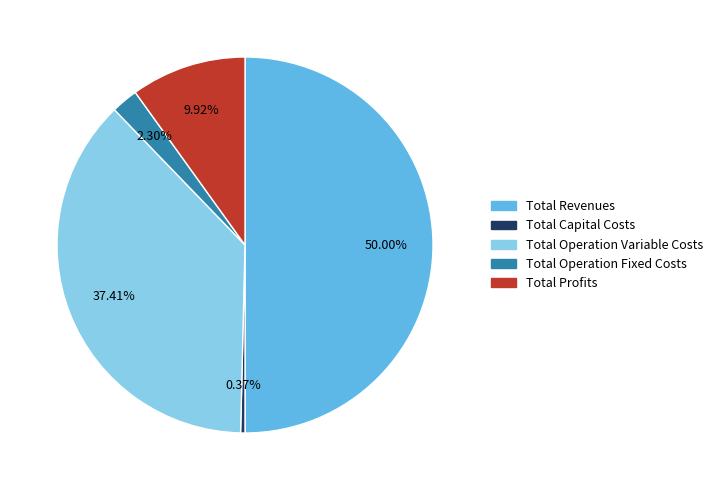

To the nearest percent, what is the difference between the Total Profits and Total Operation Fixed Costs slice percentages?

8%